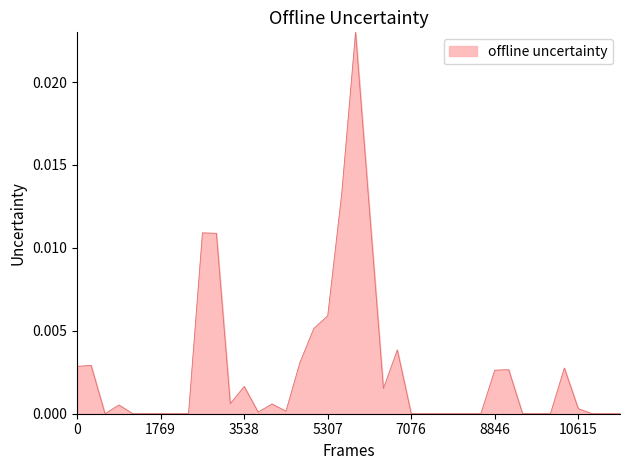

Does the chart display data point markers on the line(s)?

No